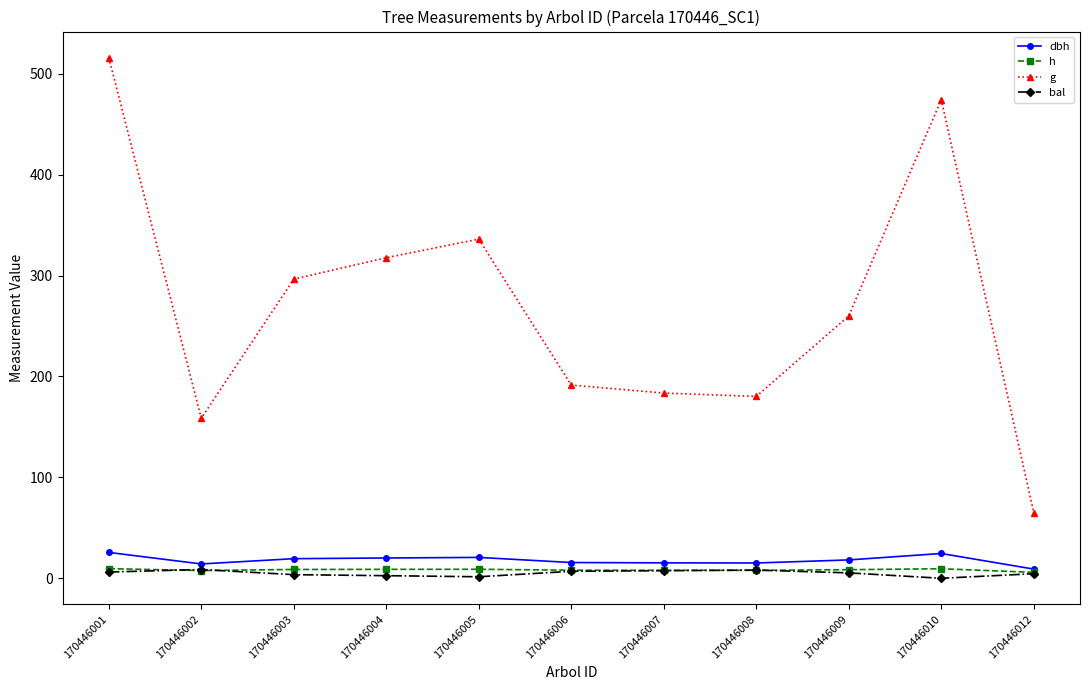

What is the difference between the second highest and second lowest values in the bal series?

6.6